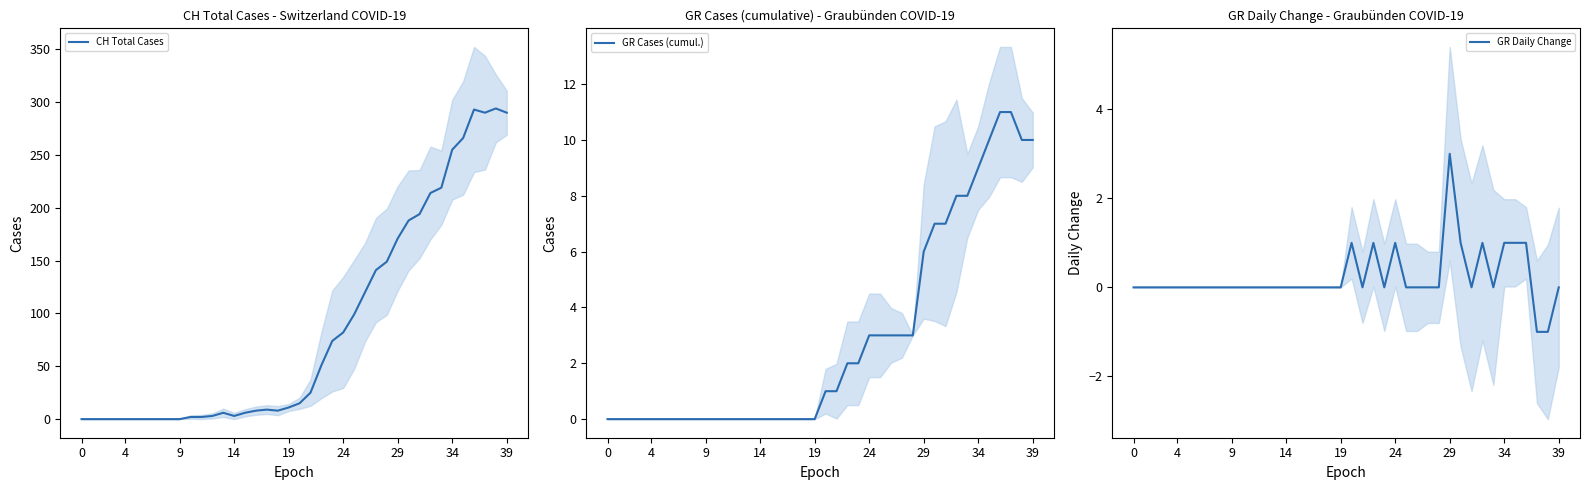

At how many categories does at least one series exceed 238?

6